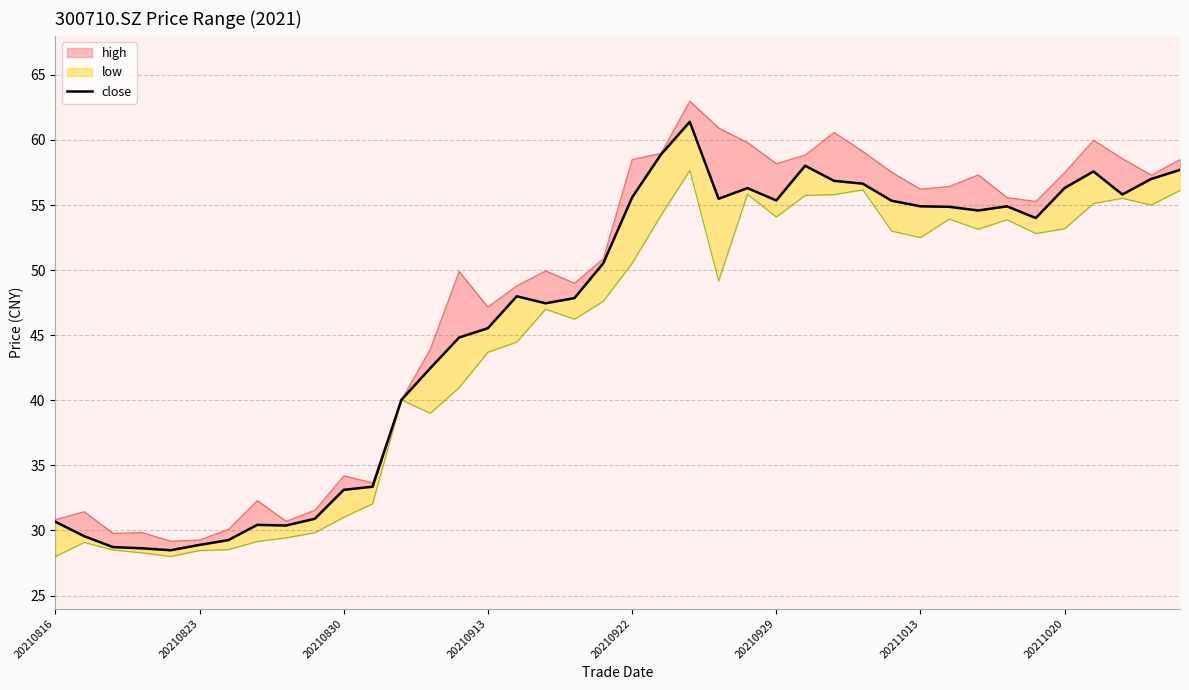

Approximately how many times larger is the value at 21 compared to 23?

1.1